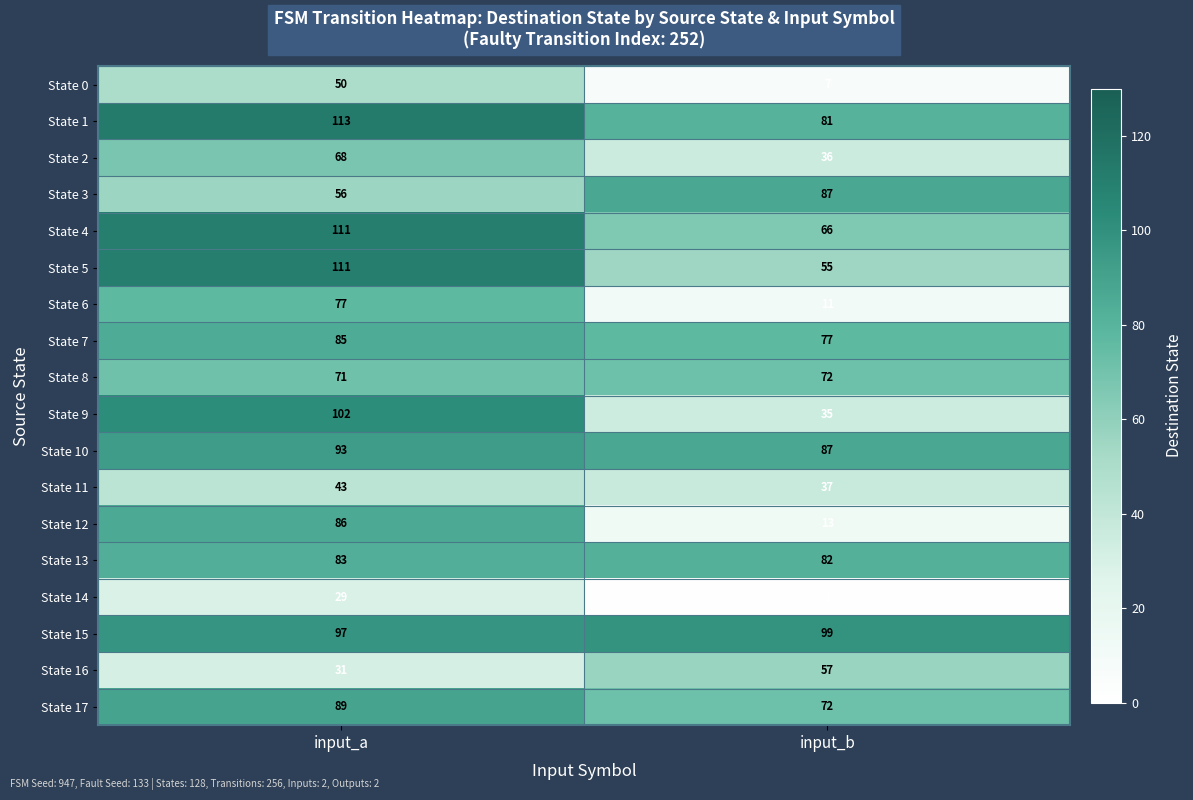

At which label is State 4 closest to 88?

input_b